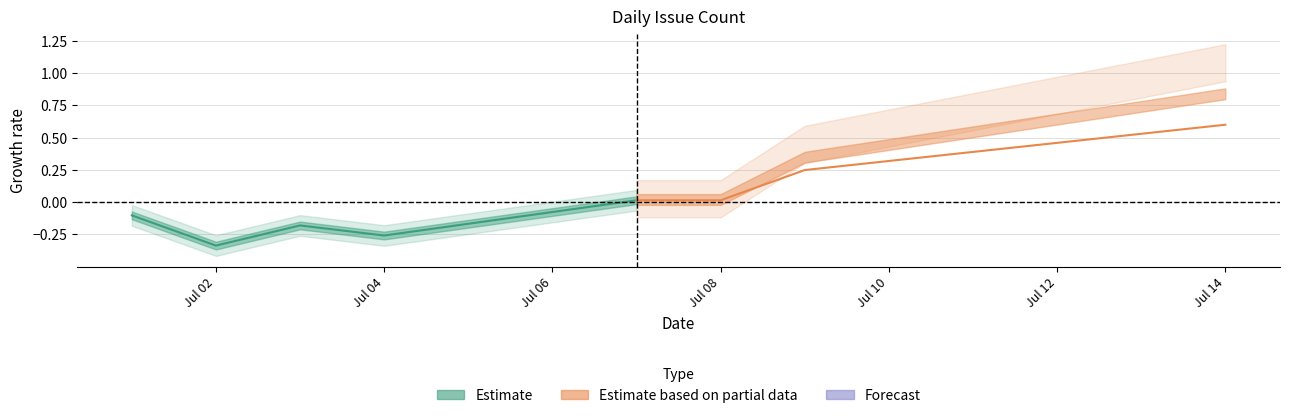

Does the chart have visible grid lines?

Yes